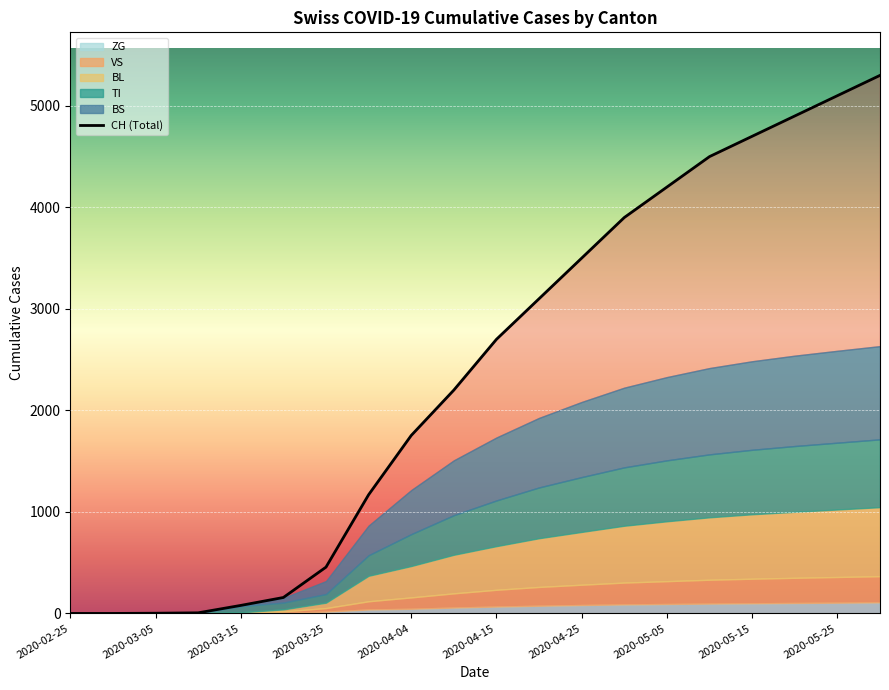

Reading left to right, what are all the values shown in this chart?

0	0	2	6	79	157	456	1169	1753	2200	2700	3100	3500	3900	4200	4500	4700	4900	5100	5300